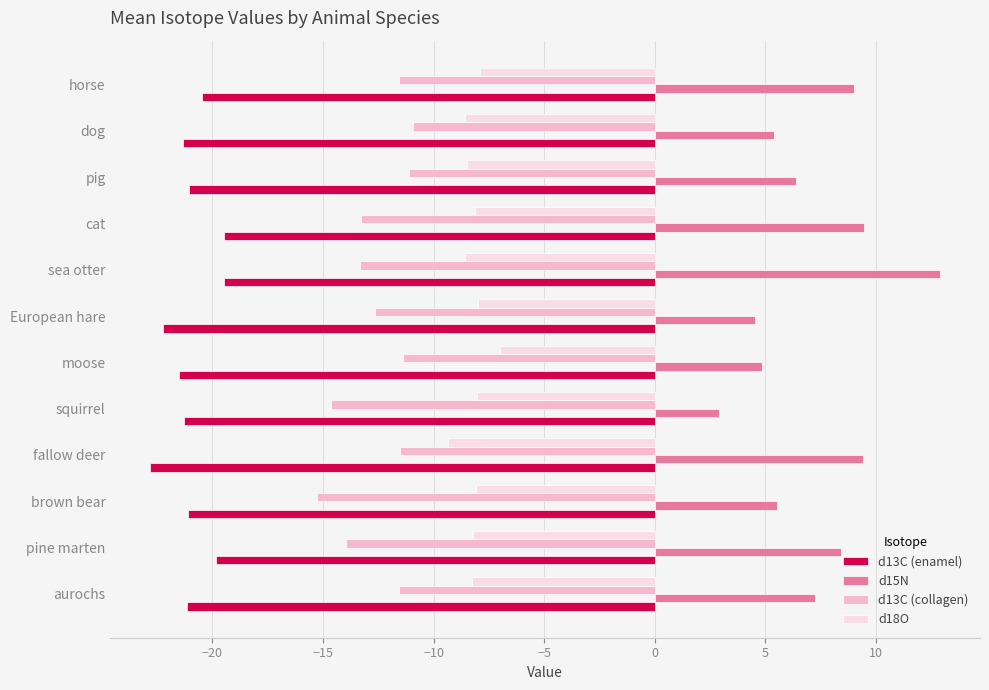

Is it true that d13C (enamel) equals -7.9 at aurochs?

False